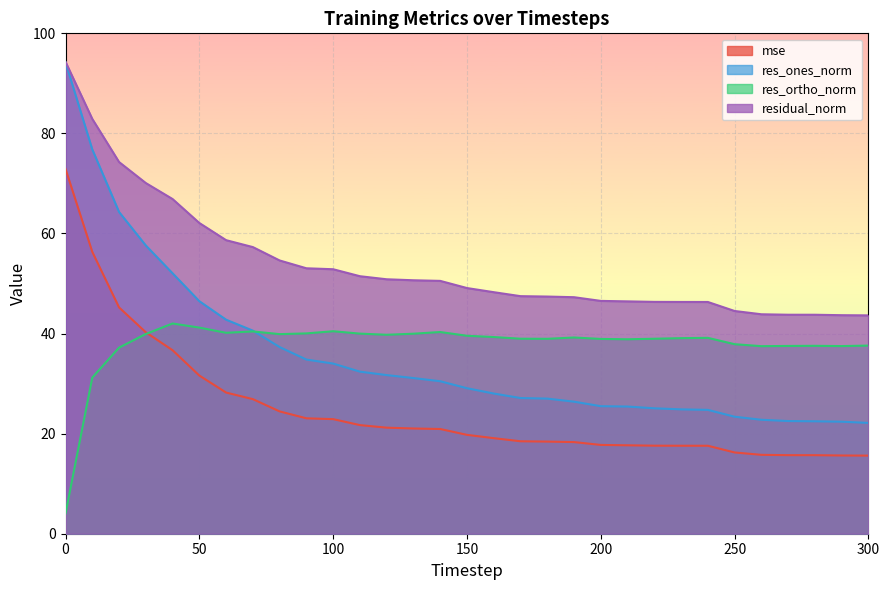

What is the average value of the res_ones_norm series?

35.7